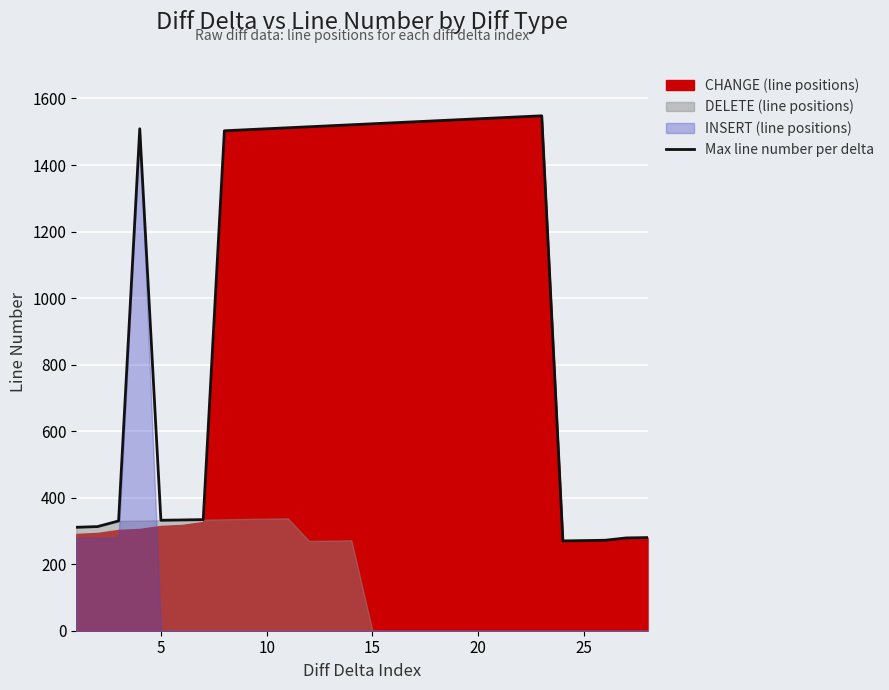

How many data points are less than 1509?

13